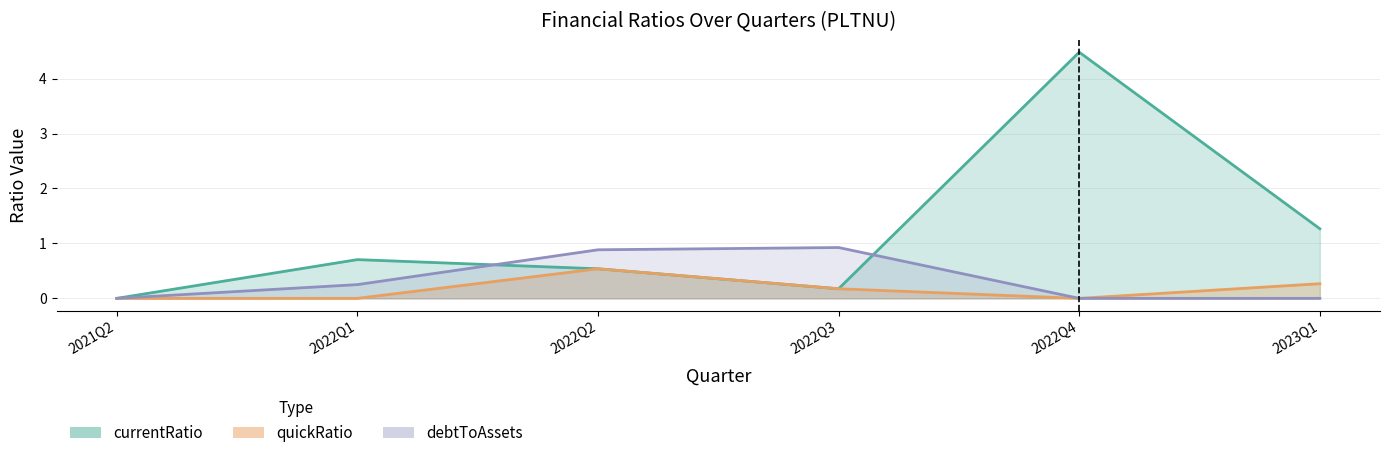

Between 2023Q1 and 2022Q1, which is larger?

2023Q1